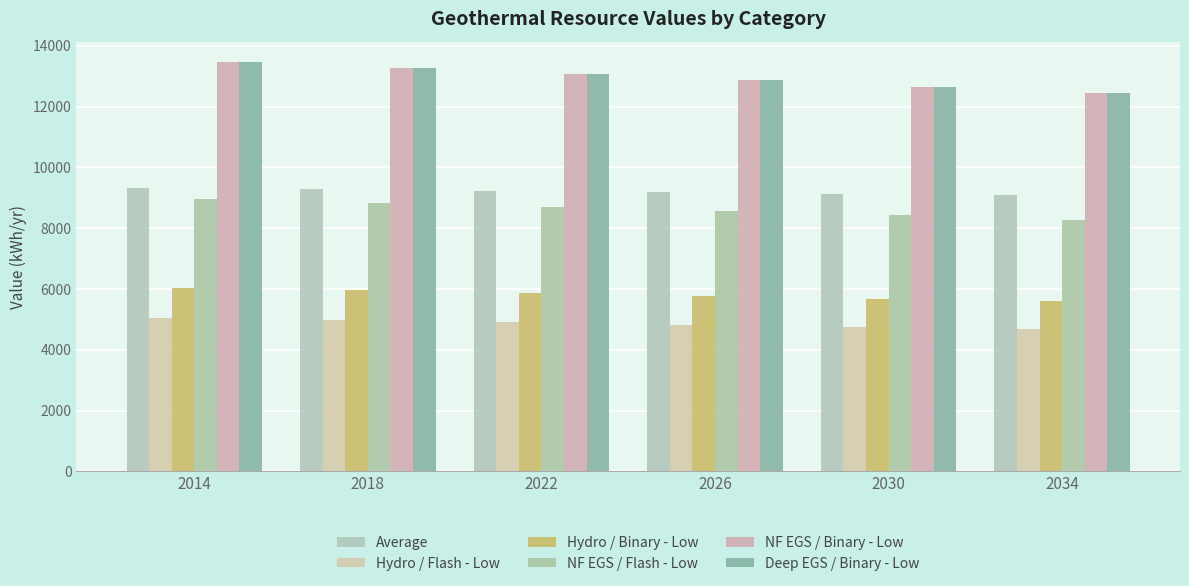

At how many categories does at least one series exceed 11400?

6